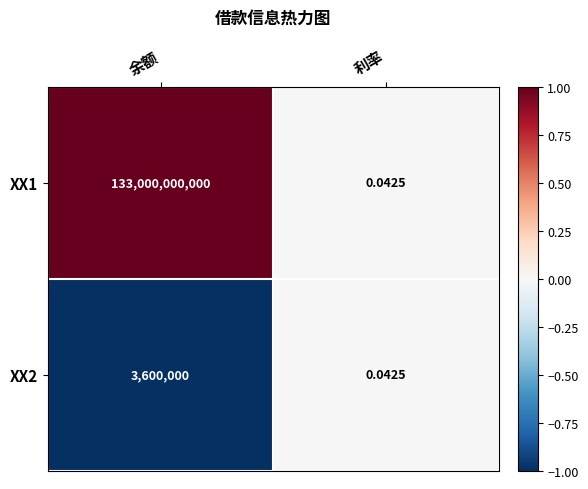

How many data points does each series have?

2